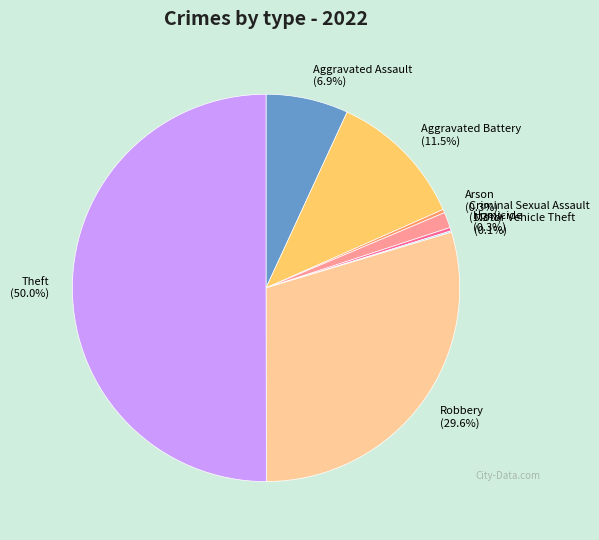

Which has a higher value, Theft or Criminal Sexual Assault?

Theft